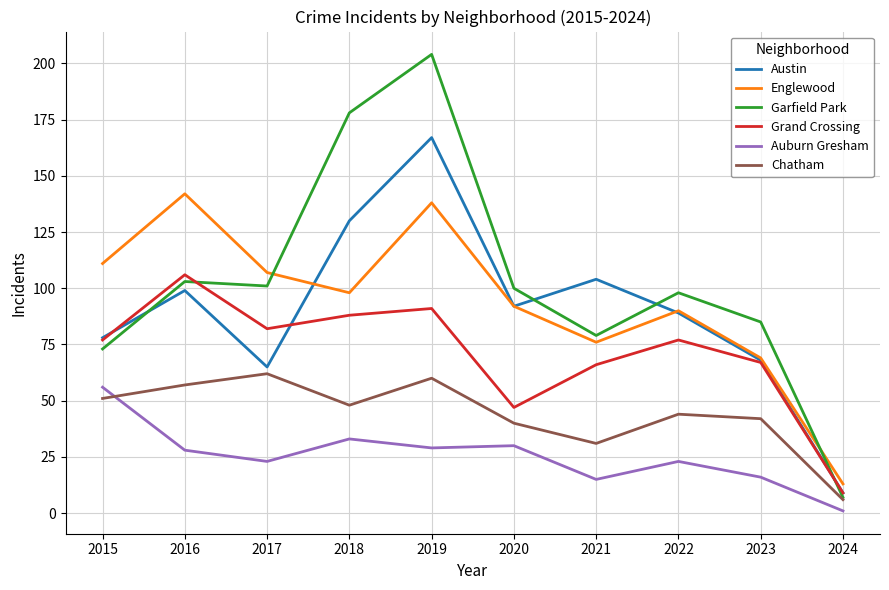

Is it true that Auburn Gresham equals 16 at 2023?

True